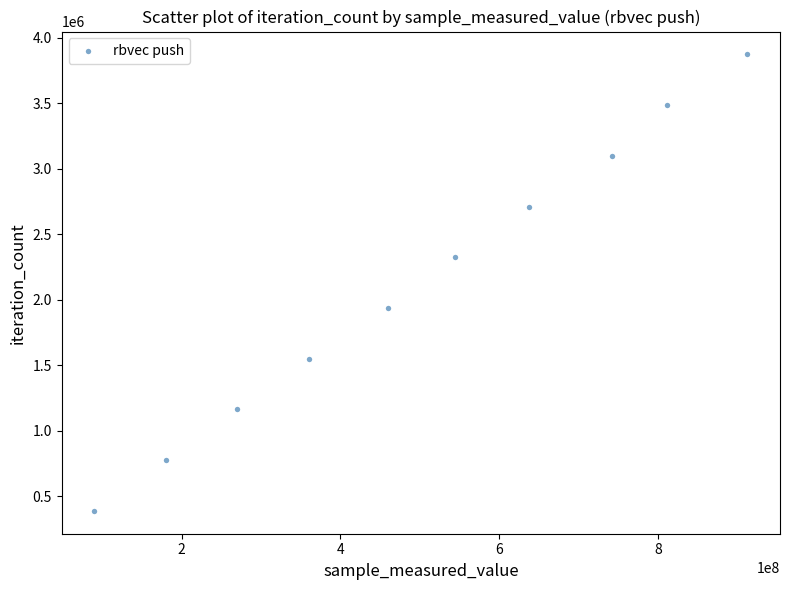

What is the range of X values (max minus min)?

822383906